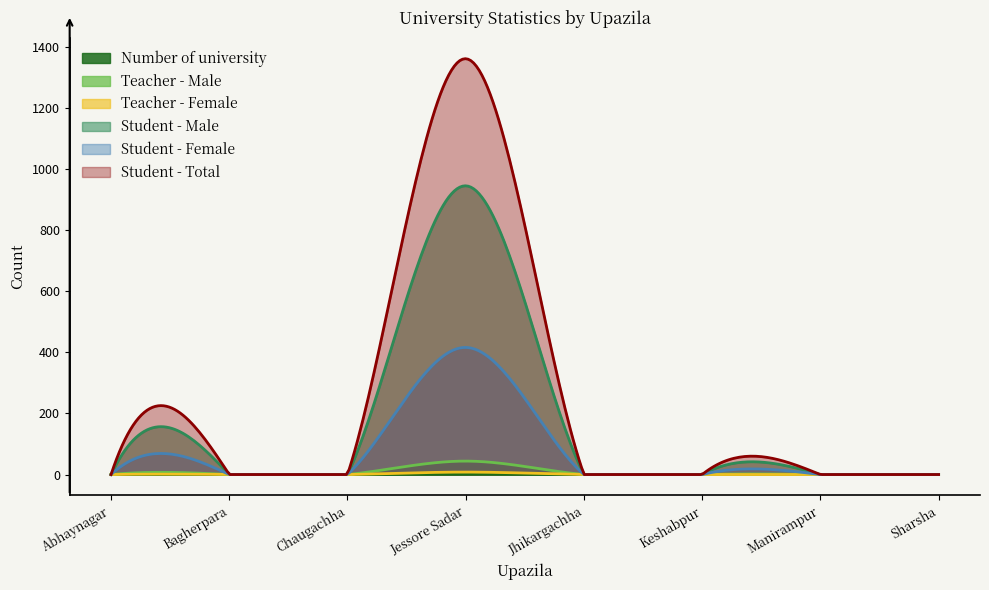

True or false: Teacher - Female has more than 2 points higher than both neighbors.

True